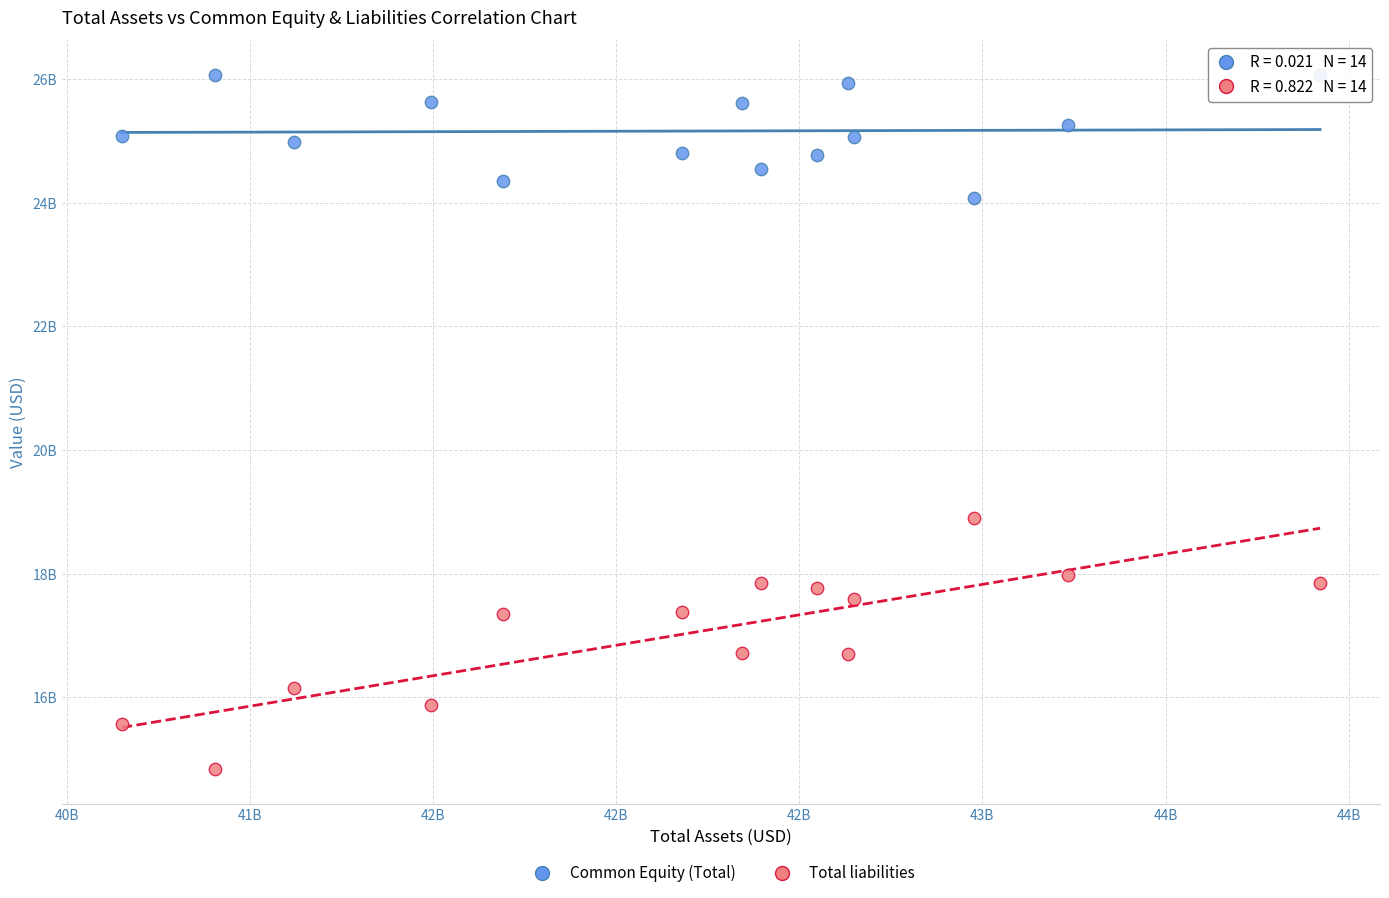

Which series contains the highest Y value?

Common Equity (Total)